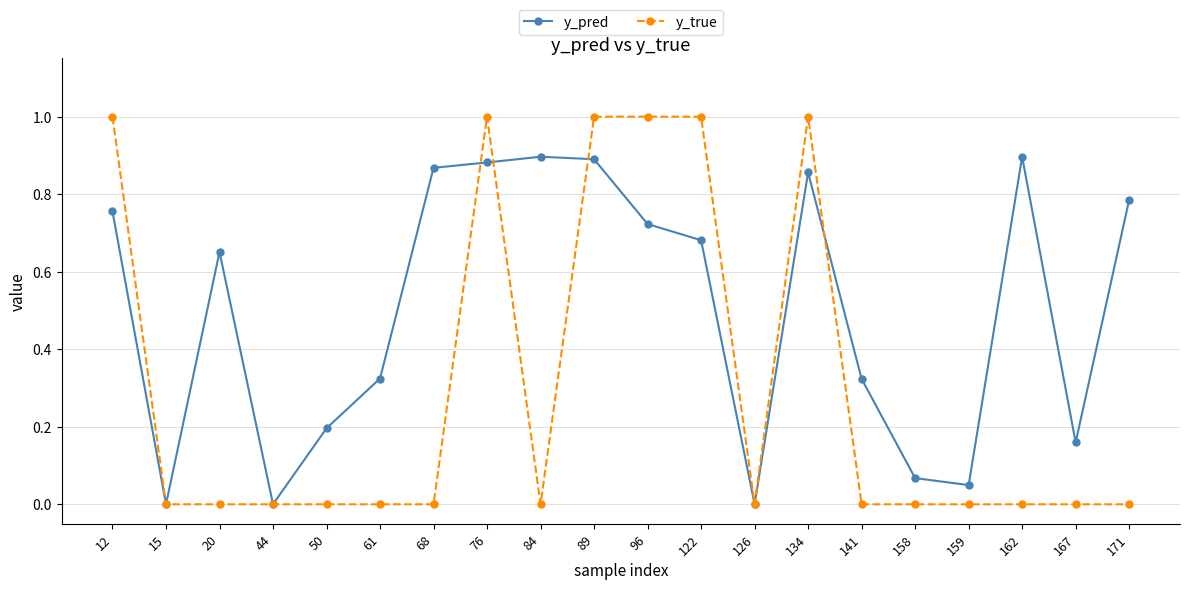

Read the y_true value at 12.

1.0